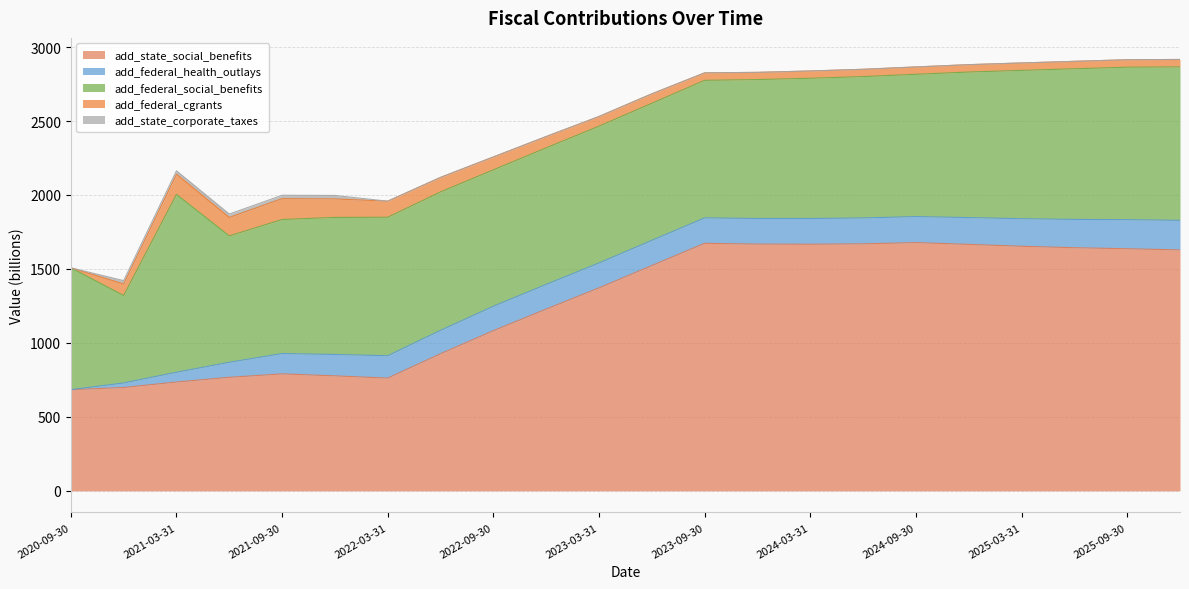

What is the maximum value shown in the chart?

1678.1